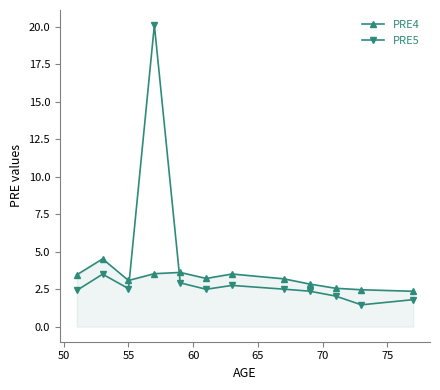

True or false: PRE5 and PRE4 cross at least once.

True